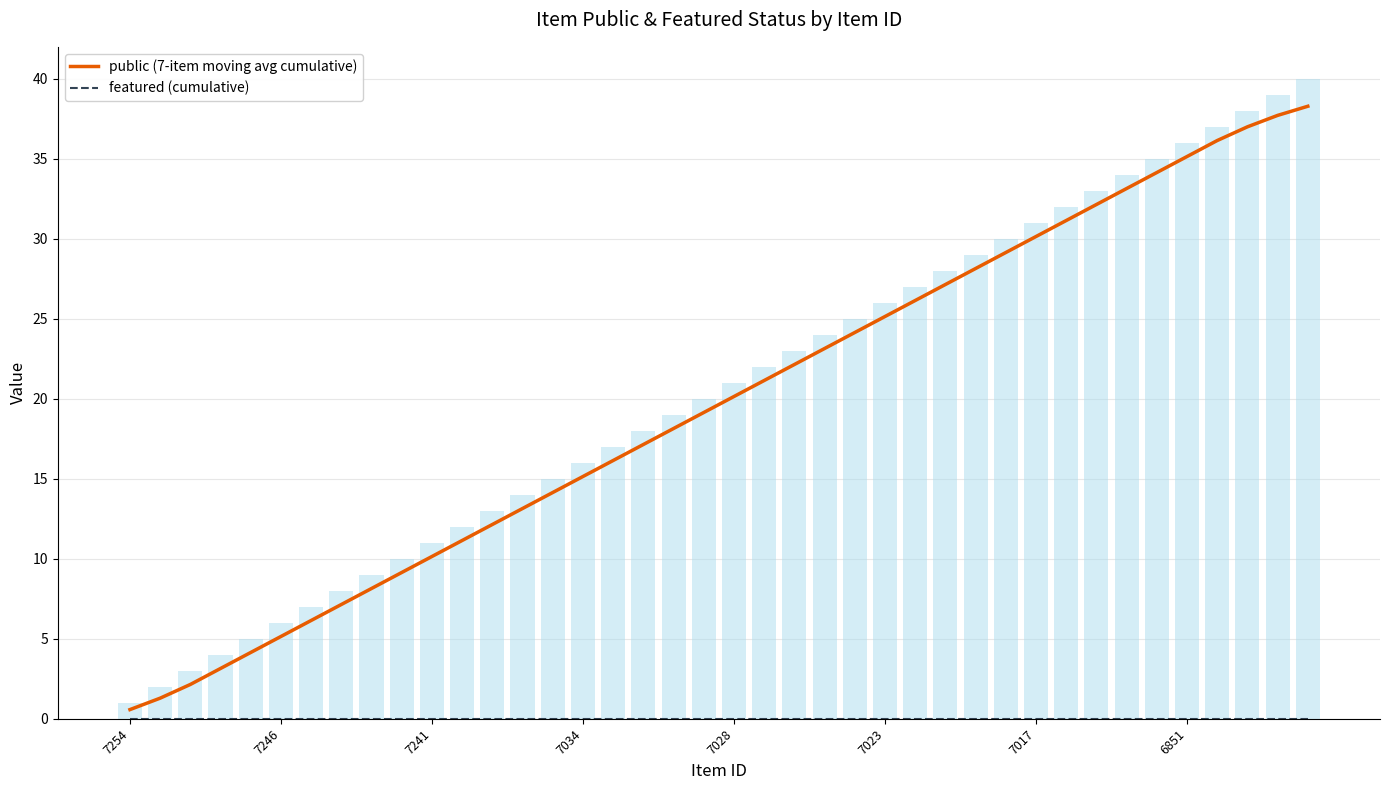

What is the spread (max minus min) of values at 38?

37.7